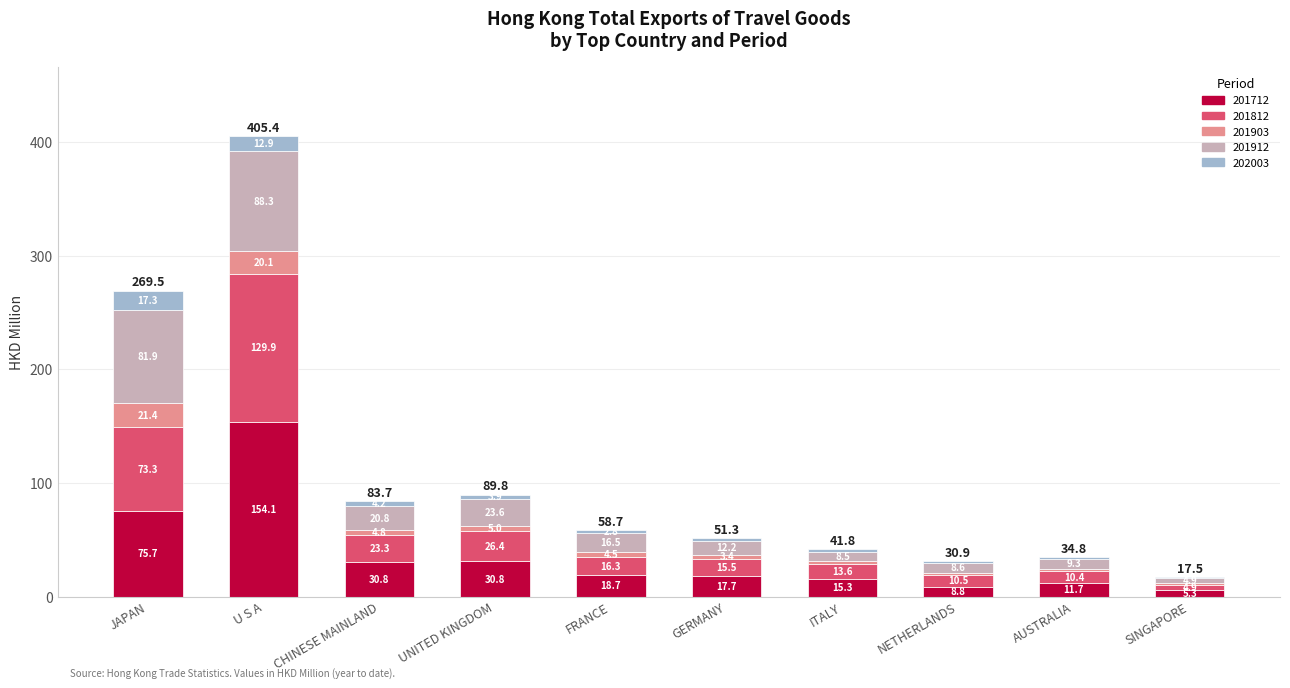

Which category has the highest value in the 201712 series?

U S A